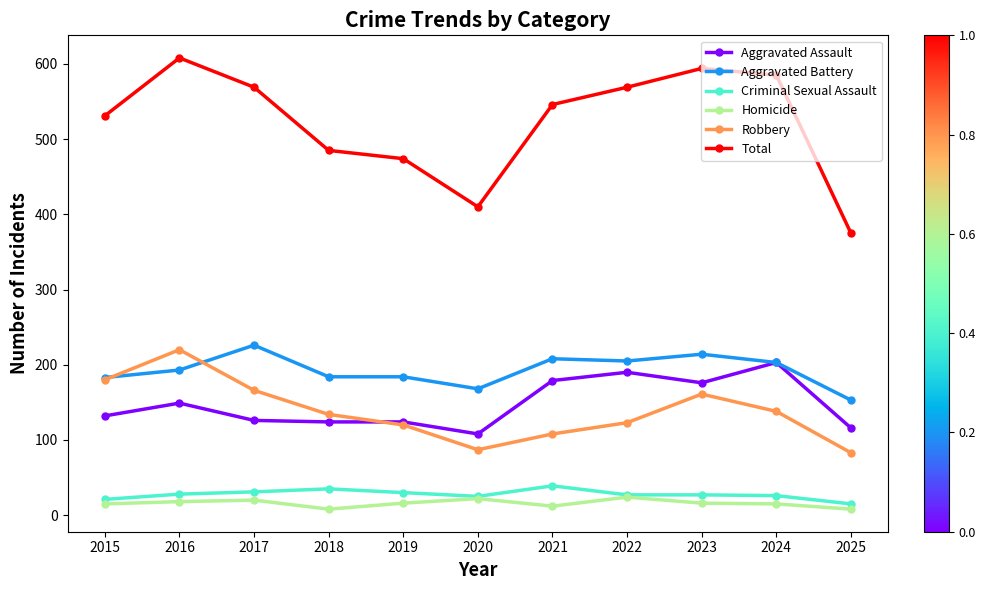

What is the maximum value for Aggravated Battery?

226